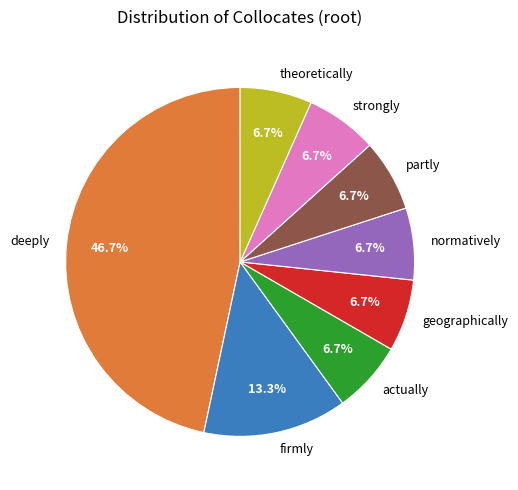

Which slice is the largest?

deeply